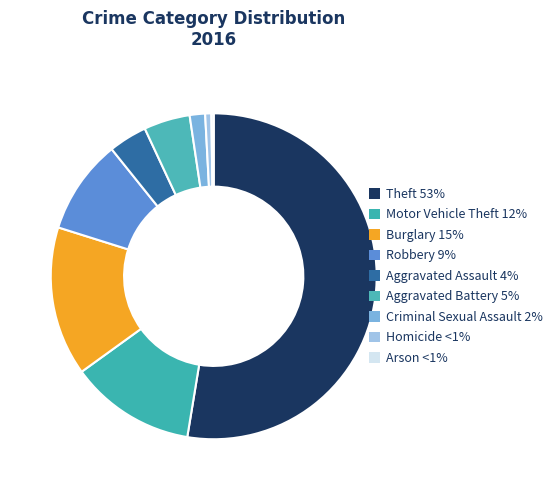

Is Burglary the majority of the pie?

No